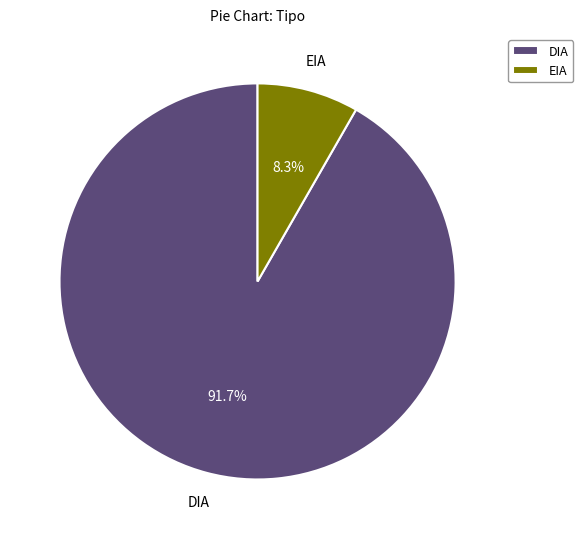

Rank the categories by value from highest to lowest.

DIA, EIA